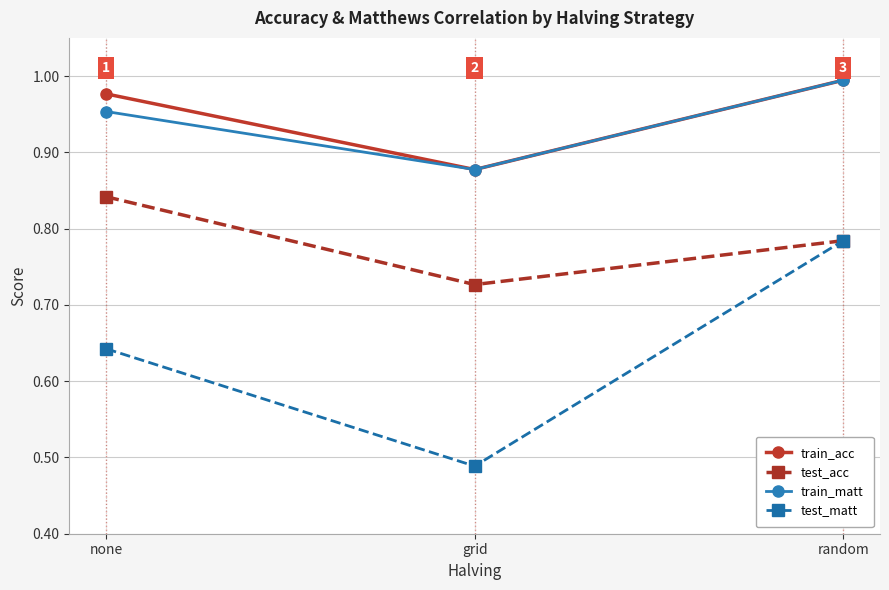

What are all the series names shown in the legend?

train_acc, test_acc, train_matt, test_matt